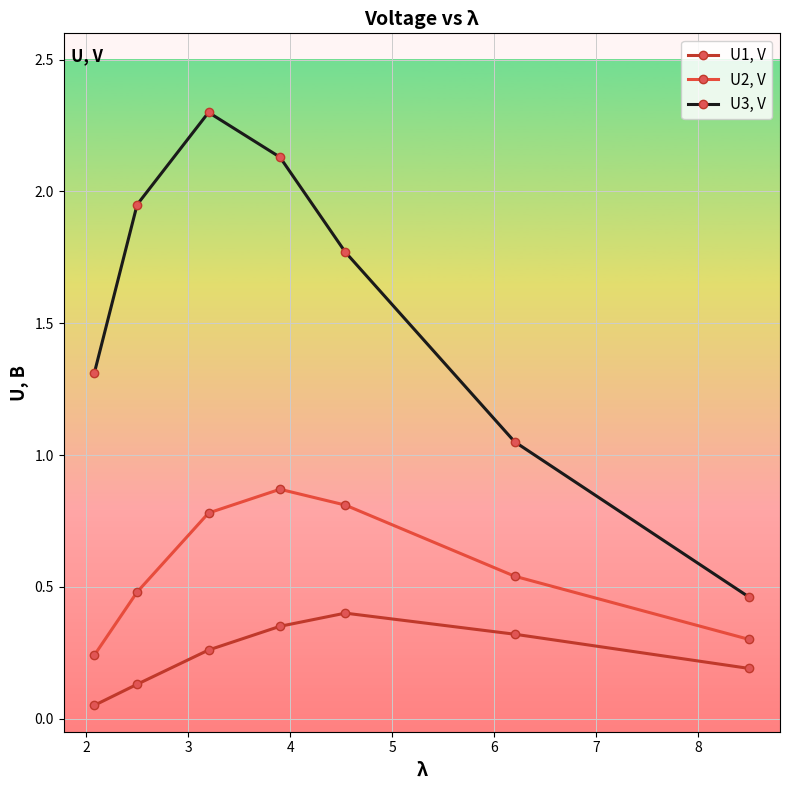

What are all the series names shown in the legend?

U1, V, U2, V, U3, V